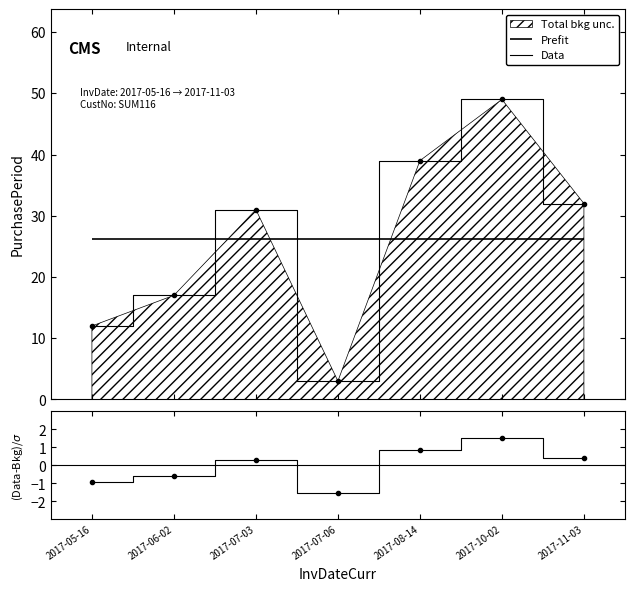

What is the sum of all values?

183